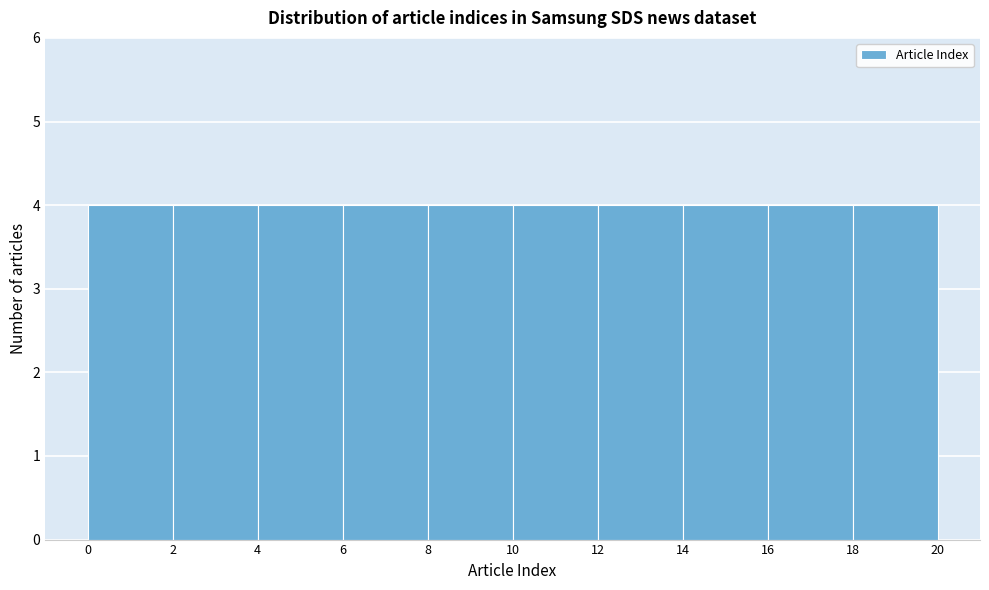

Reading left to right, transcribe this chart: for each bar, give the range it covers on the x-axis and its height. The values are not printed on the chart, so give them approximately, as read against the axis.

0 to 2: 4
2 to 4: 4
4 to 6: 4
6 to 8: 4
8 to 10: 4
10 to 12: 4
12 to 14: 4
14 to 16: 4
16 to 18: 4
18 to 20: 4